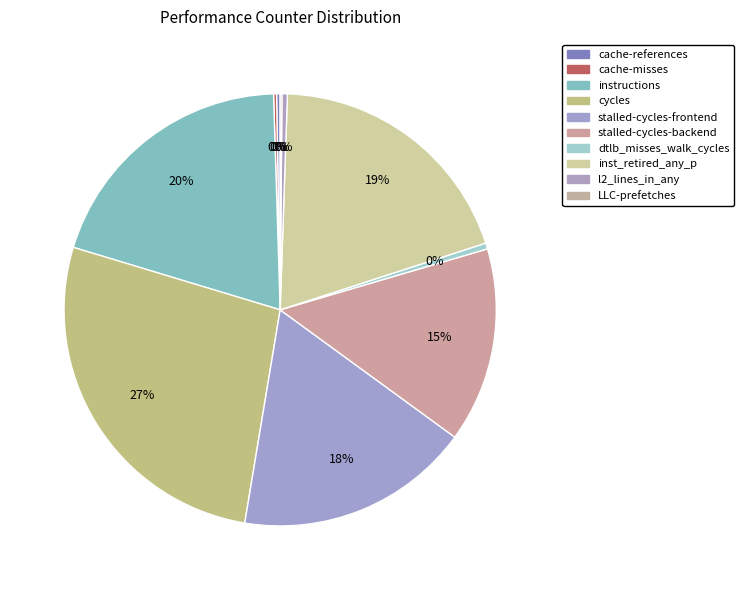

Does l2_lines_in_any represent more than half of the total?

No